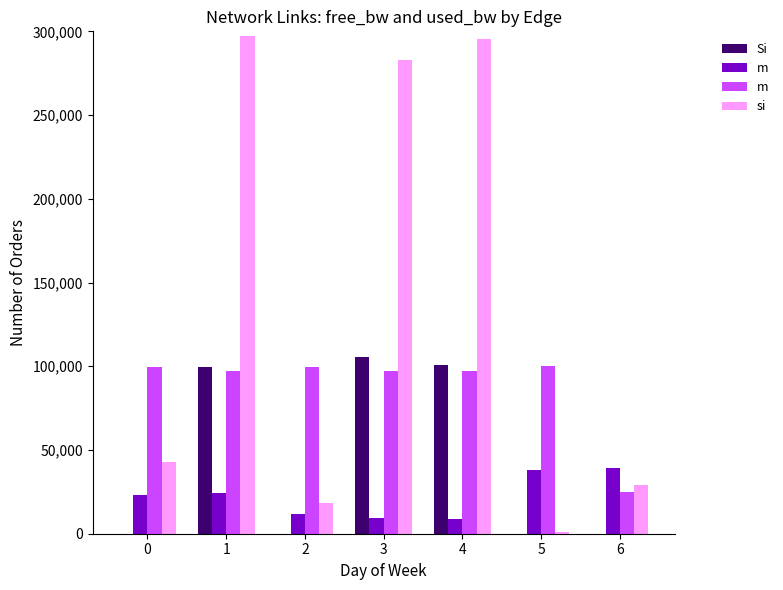

True or false: Si has a value of 0.0 at 2.

True